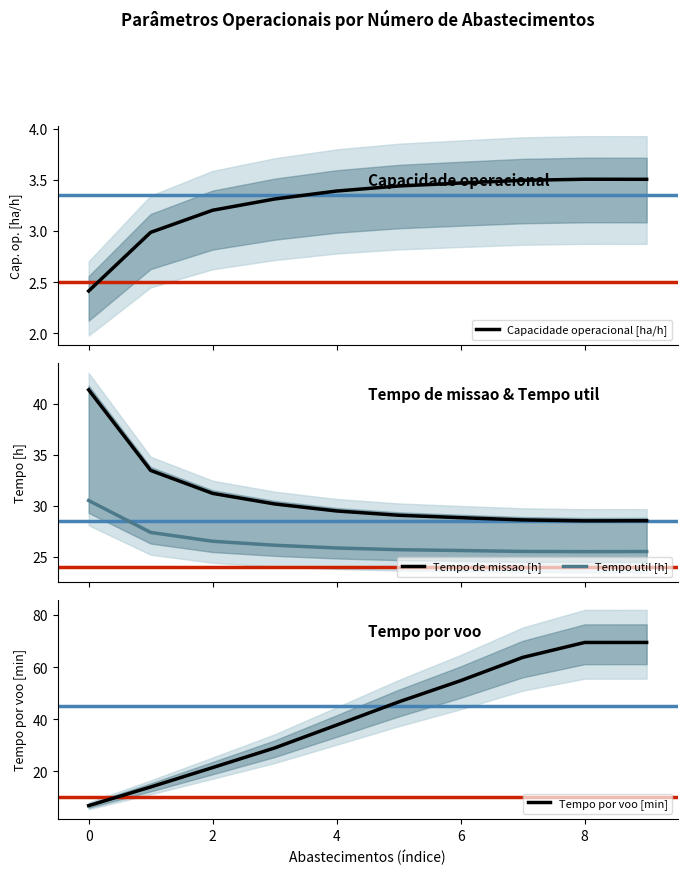

Rank the categories by Tempo de missao [h] value from highest to lowest.

0, 1, 2, 3, 4, 5, 6, 7, 9, 8